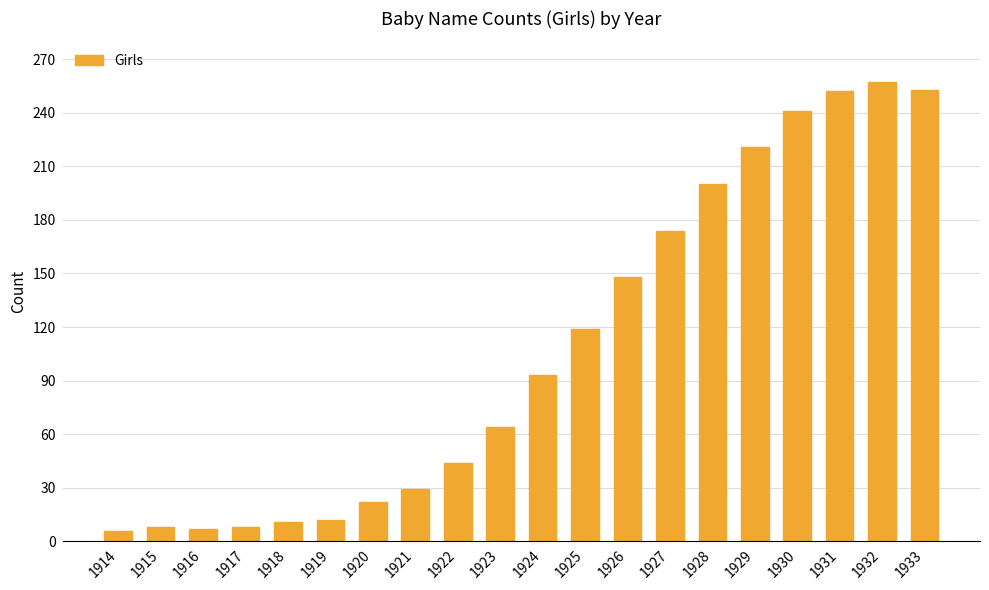

Between 1918 and 1921, which is larger?

1921